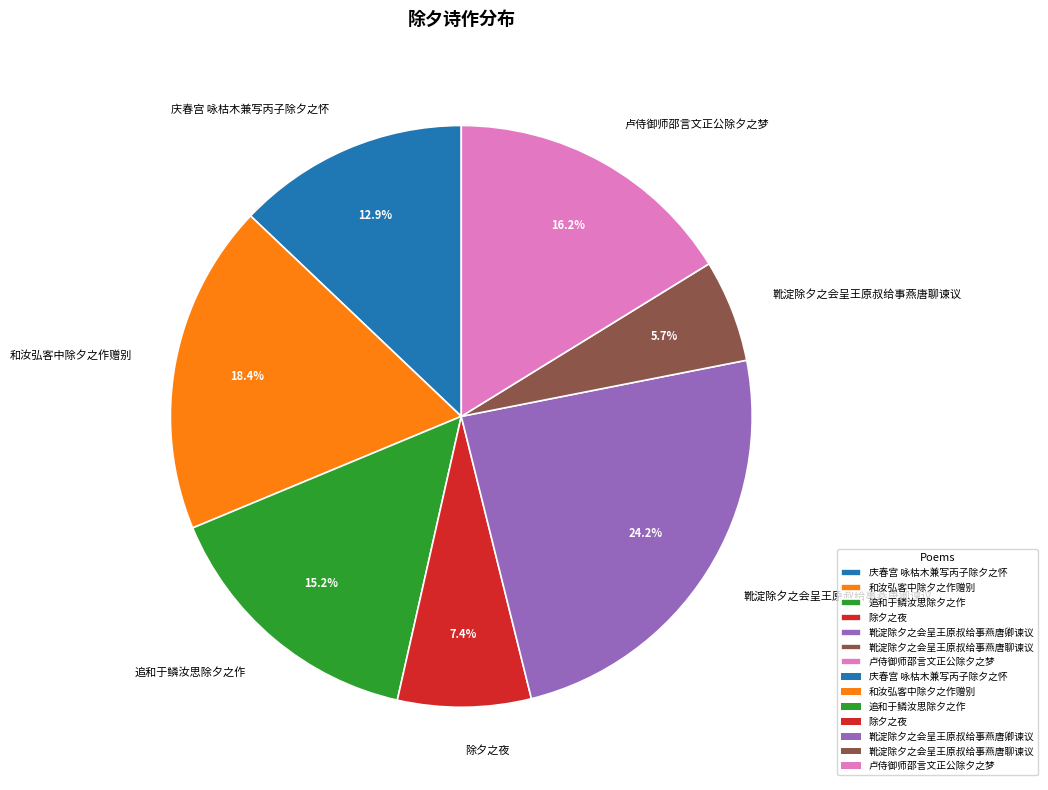

What is the total percentage of 卢侍御师邵言文正公除夕之梦 and 庆春宫 咏枯木兼写丙子除夕之怀?

29.1%